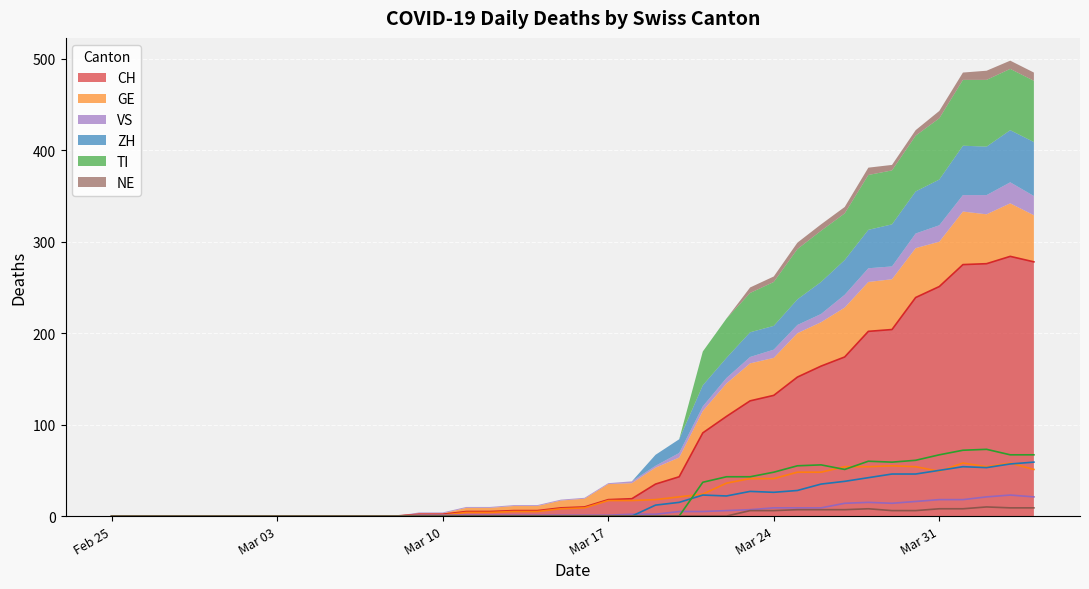

Count the number of categories in the chart.

40